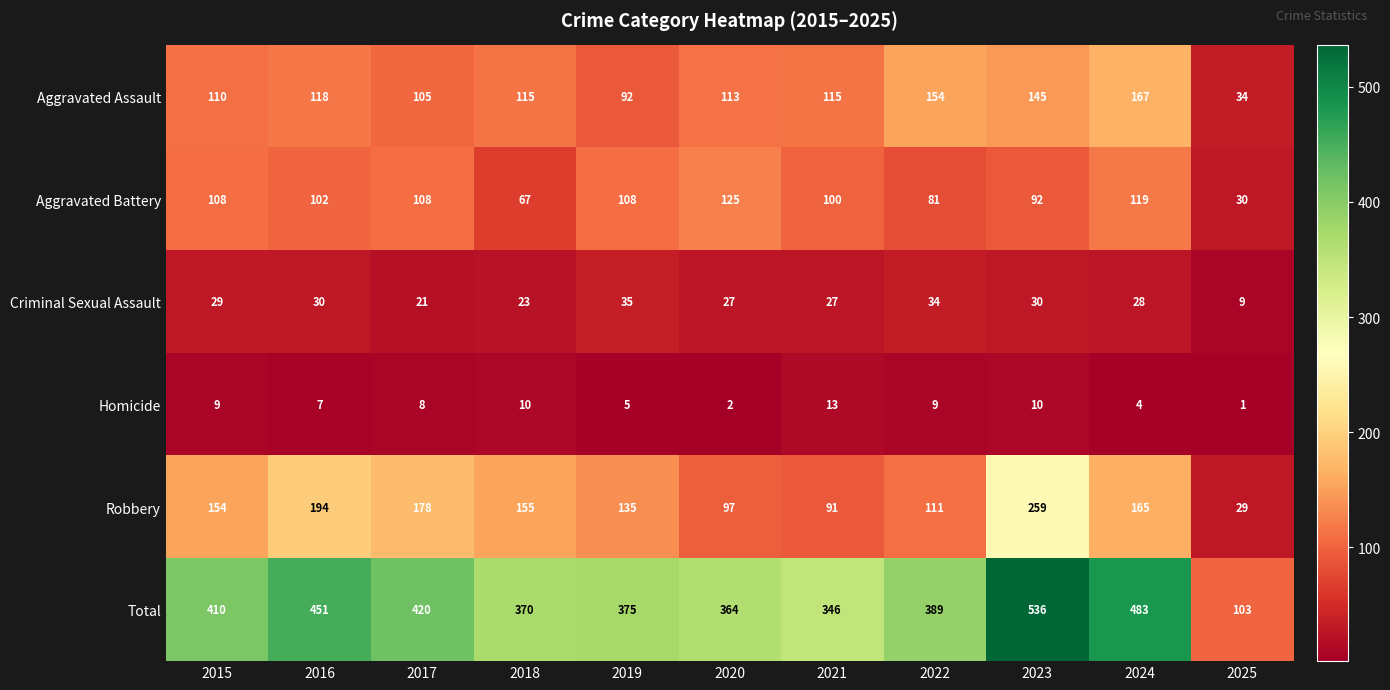

Where is Criminal Sexual Assault nearest to the value 22?

2017